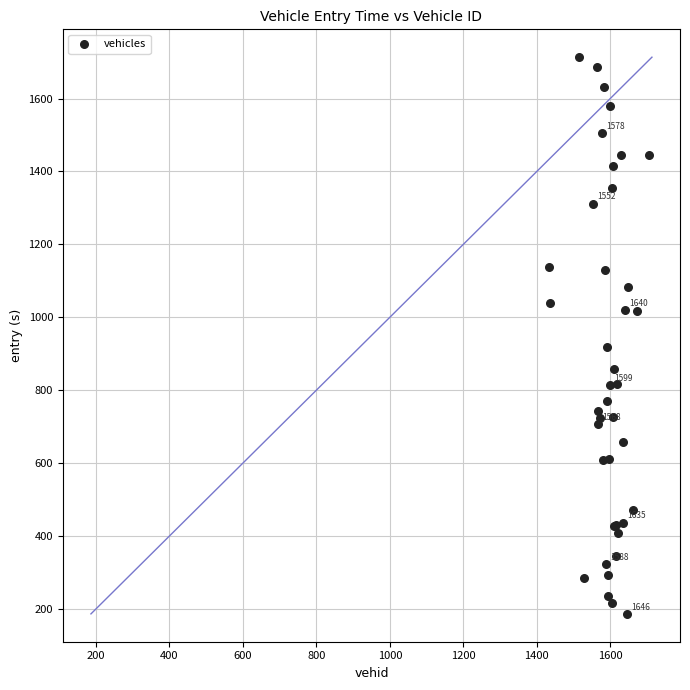

What Y value in the scatter plot is closest to 949?

918.3